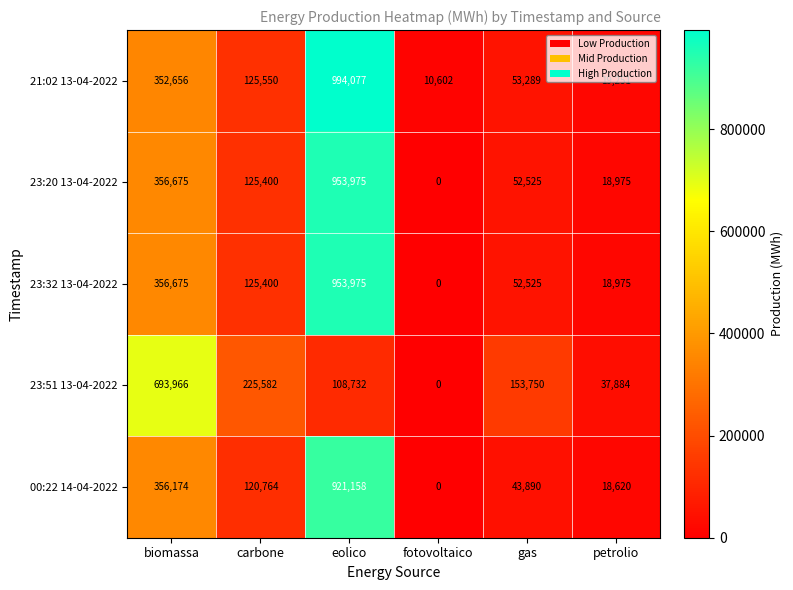

At which category is the sum across all series the highest?

eolico